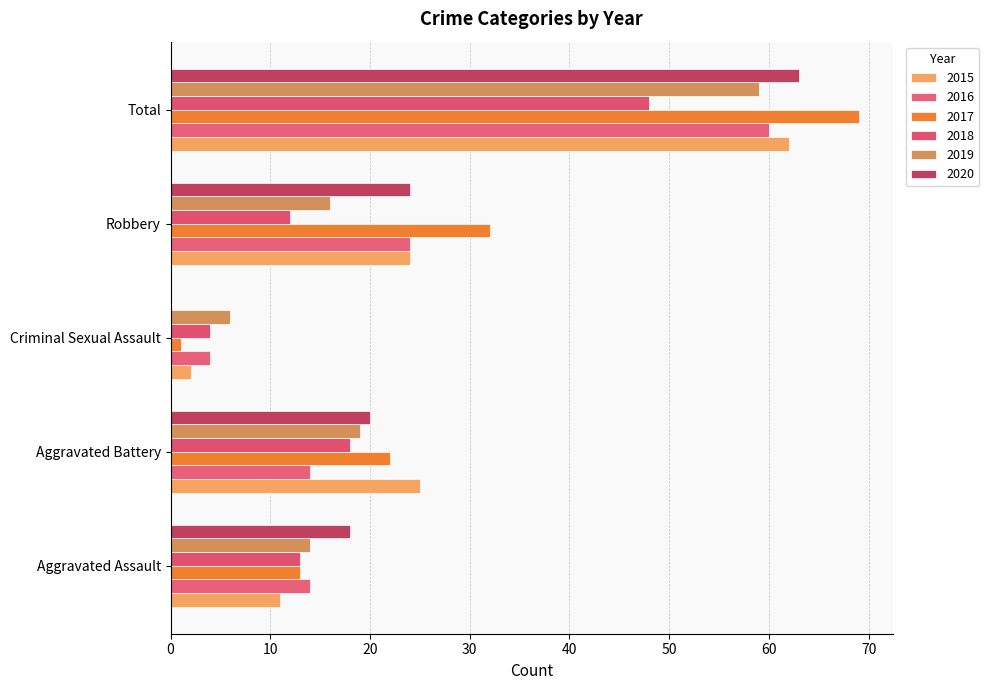

Is the value of 2018 at Robbery greater than the value of 2017 at Total?

No